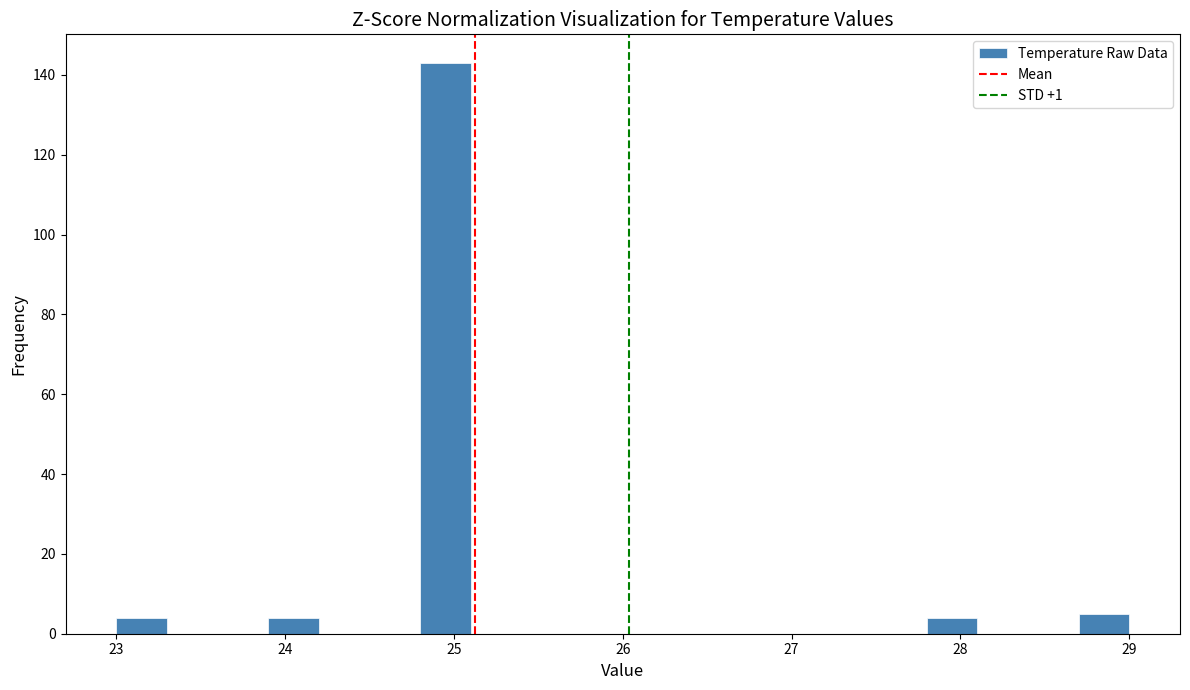

Read against the x-axis, roughly where is the centre of the tallest bar?

25.0